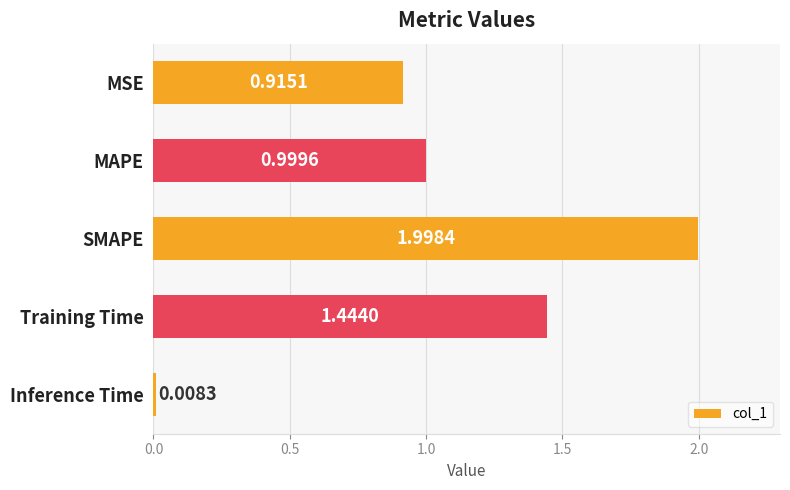

What is the difference between the second highest and second lowest values?

0.5